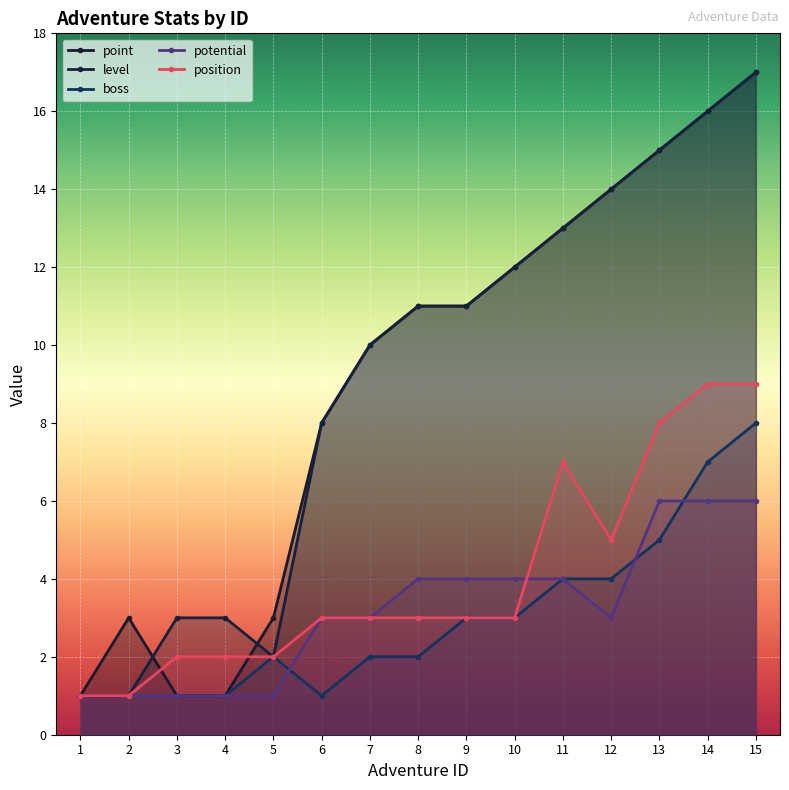

True or false: boss has a value of 8 at 15.

True